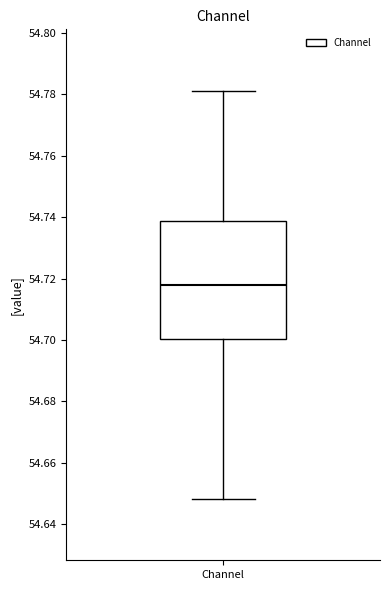

Where does the upper whisker of the box for Channel end on the y-axis? The values are not printed on the chart, so give them approximately, as read against the axis.

54.782